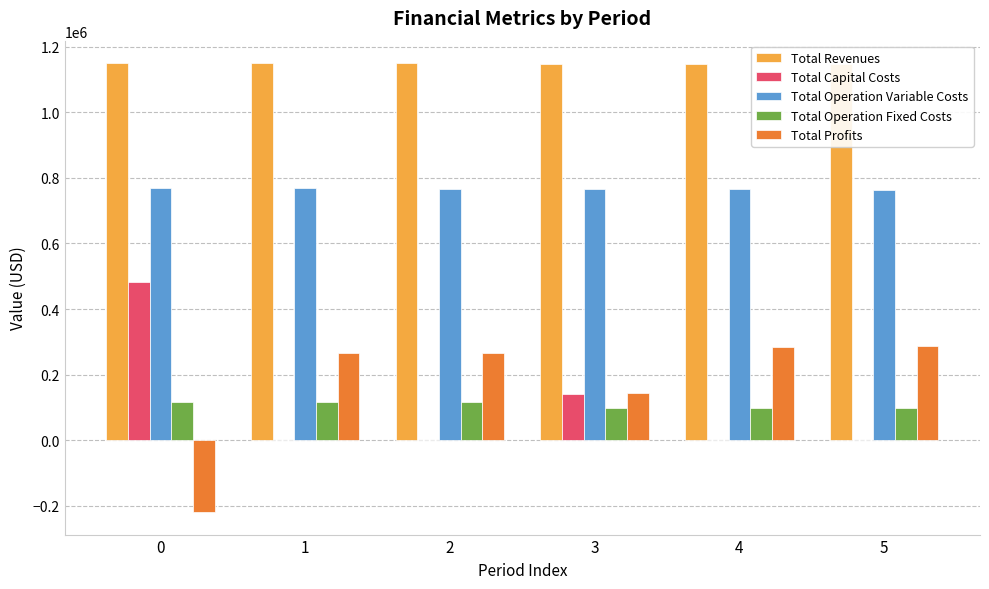

What is the sum of all Total Operation Variable Costs values?

4600003.6